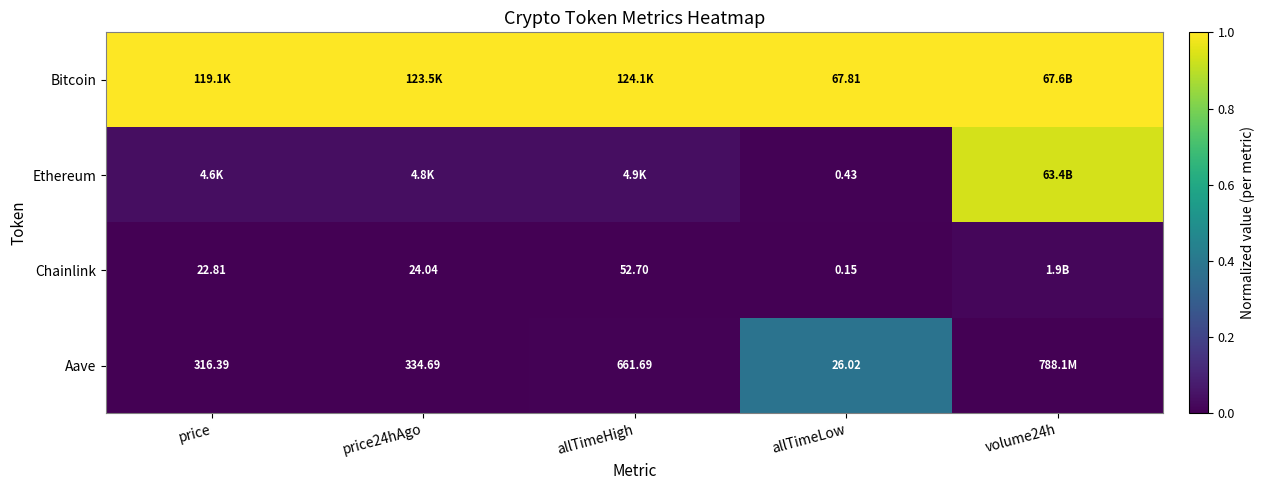

At allTimeLow, list the series in order from smallest to largest.

Chainlink, Ethereum, Aave, Bitcoin